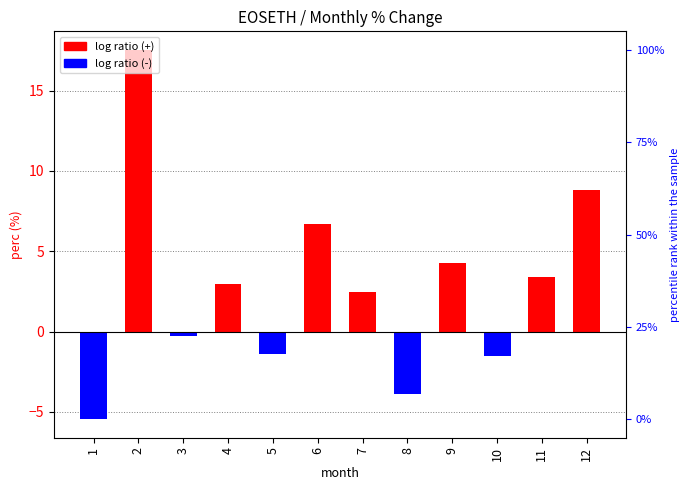

What is the approximate value at 11?

3.4